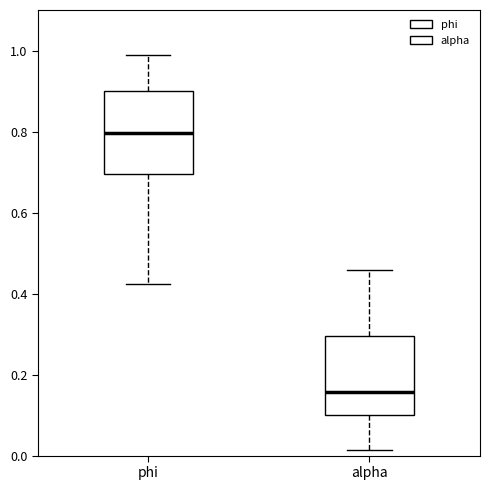

Which box has the highest median line?

phi